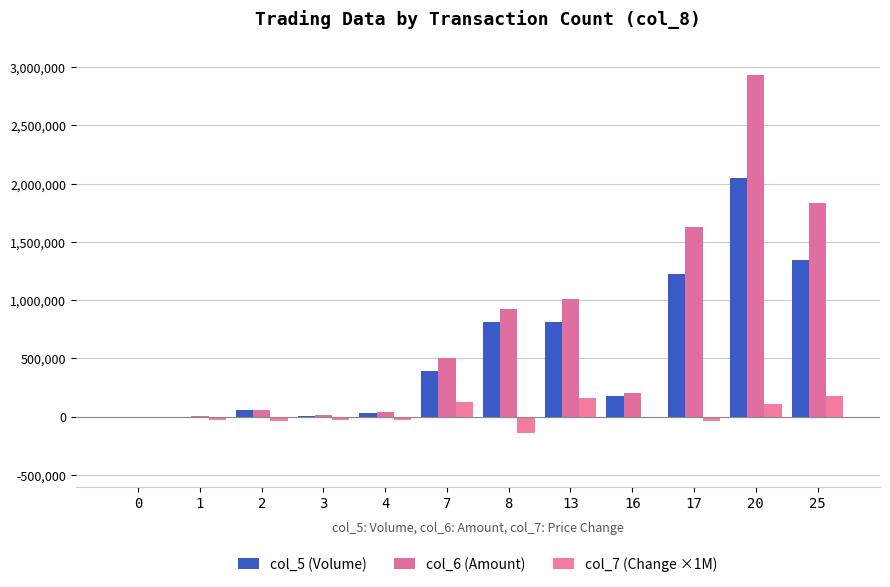

The col_5 (Volume) series shows 31000 at 4. True or false?

True